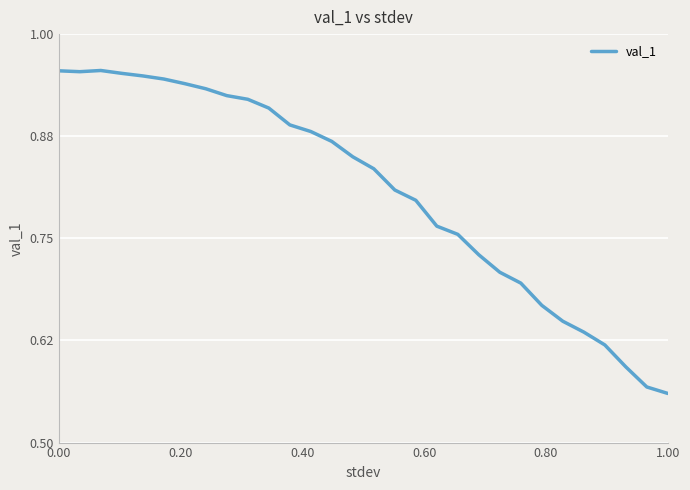

What is the difference between the maximum and minimum values?

0.4